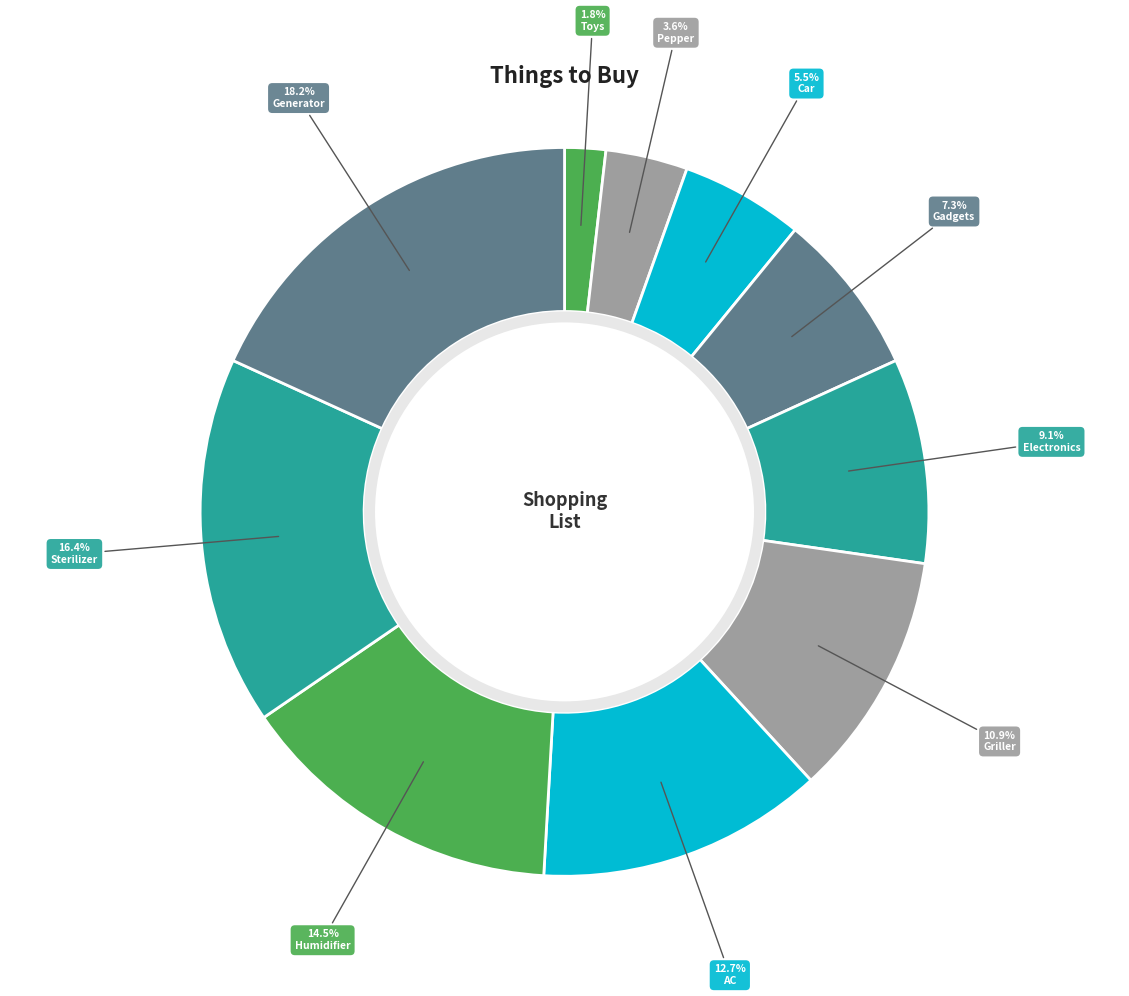

How much of the chart is everything except Car?

94.5%